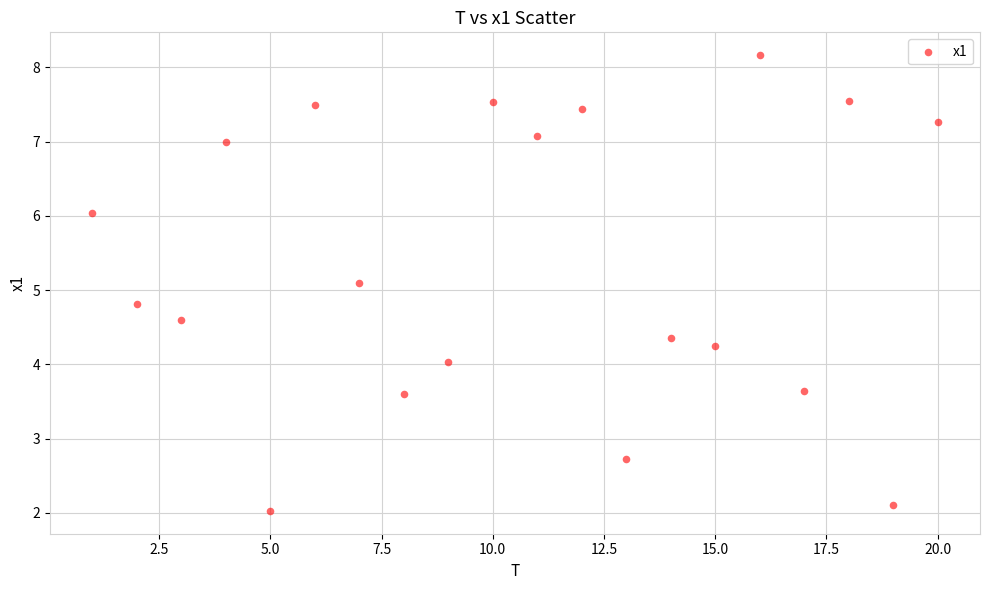

What is the range of Y values (max minus min)?

6.1